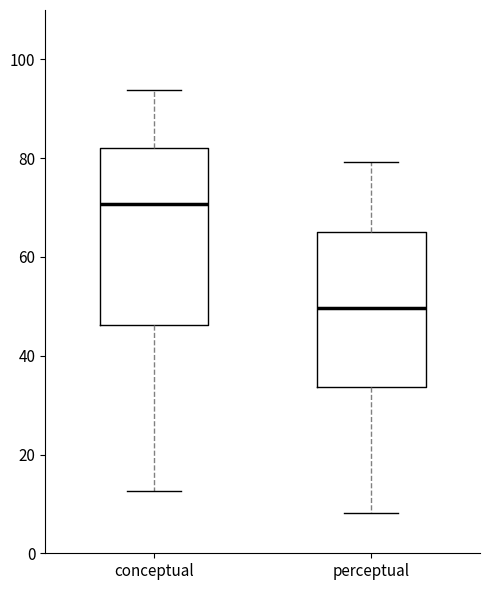

Where does the upper whisker of the box for perceptual end on the y-axis? The values are not printed on the chart, so give them approximately, as read against the axis.

80